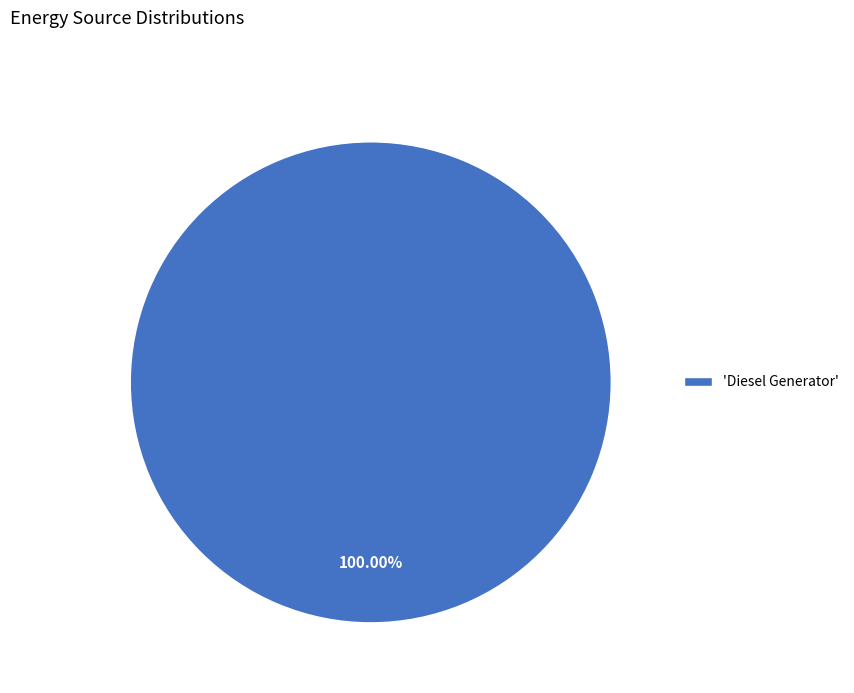

Does any single category account for the majority?

Yes